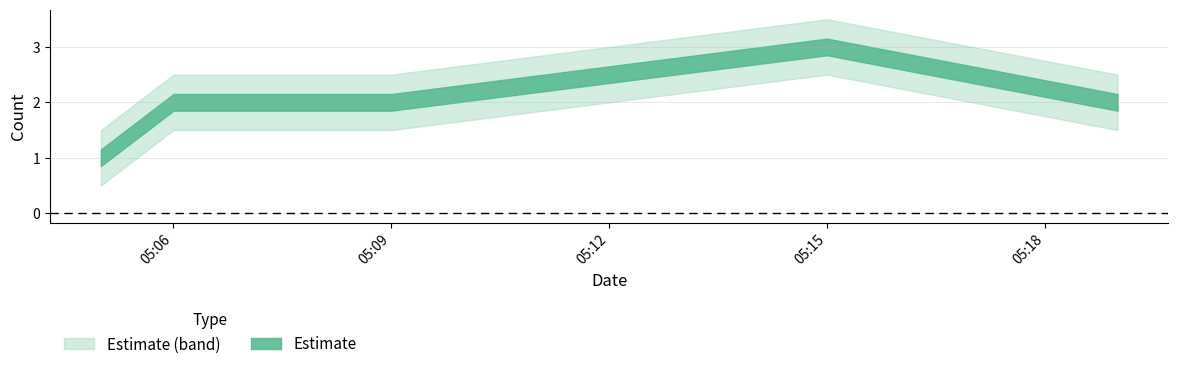

What is the difference between the maximum and minimum values?

2